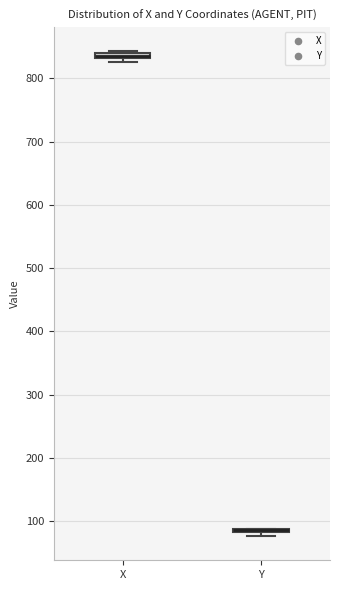

Where is the upper edge of the box for Y on the y-axis? The values are not printed on the chart, so give them approximately, as read against the axis.

90